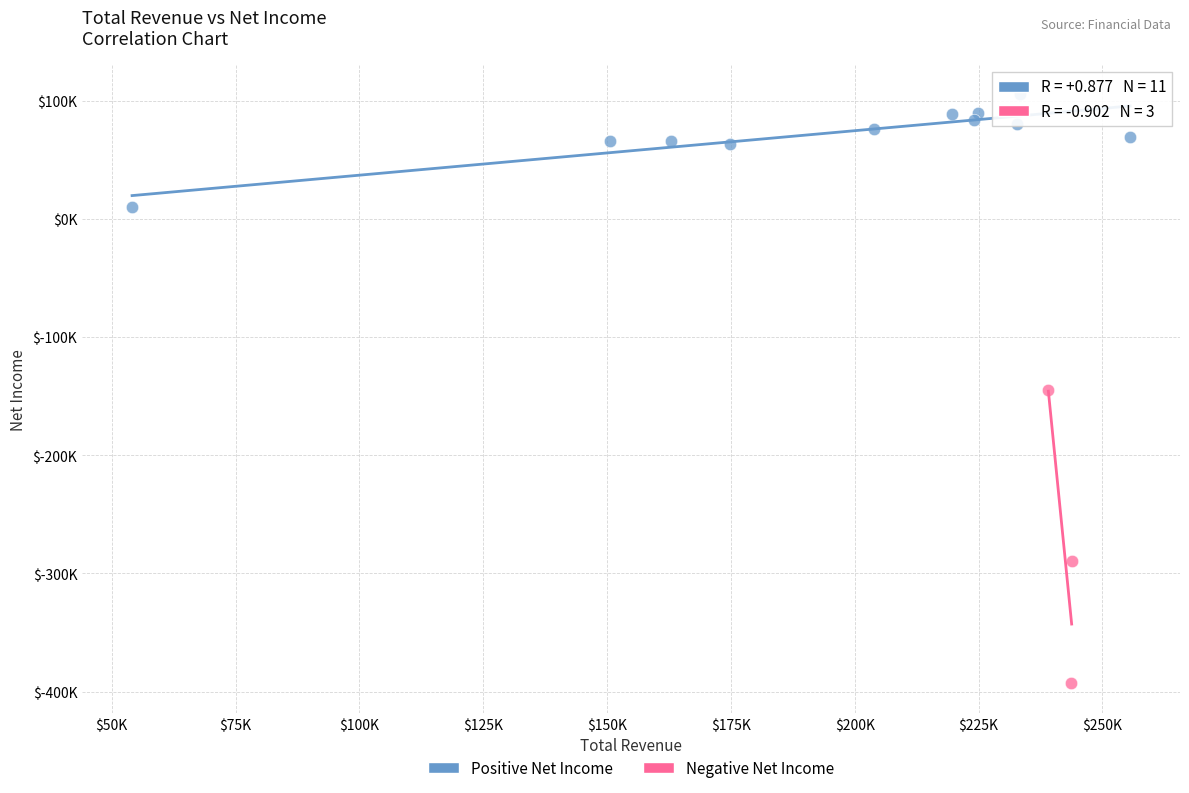

Which series reaches the minimum Y coordinate?

Negative Net Income